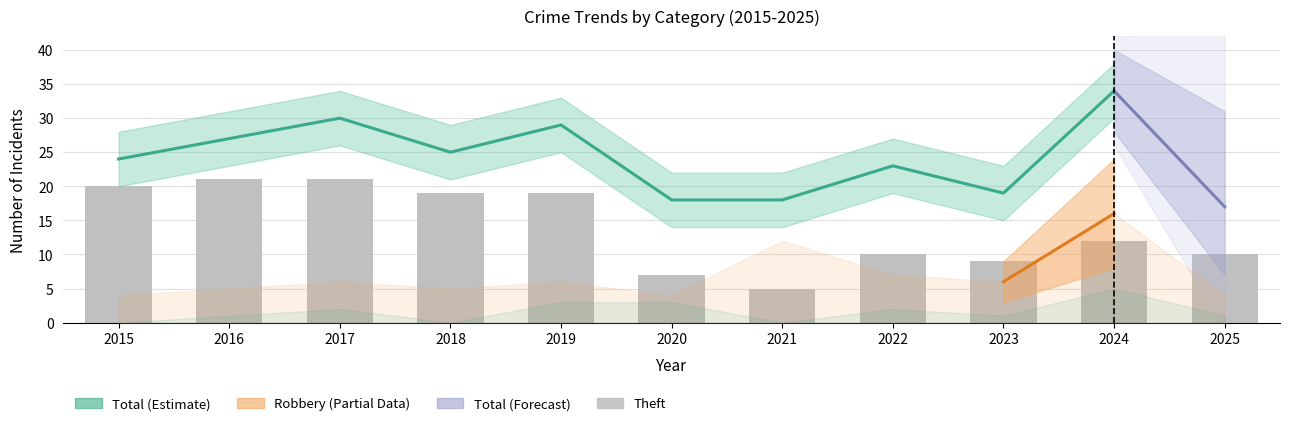

Reading right to left, transcribe all the data shown in this chart.

Aggravated Assault: 1	5	1	2	0	3	3	0	2	1	0
Aggravated Battery: 2	0	3	3	1	4	1	1	1	0	0
Robbery: 4	16	6	7	12	4	6	5	6	5	4
Theft: 10	12	9	10	5	7	19	19	21	21	20
Total: 17	34	19	23	18	18	29	25	30	27	24